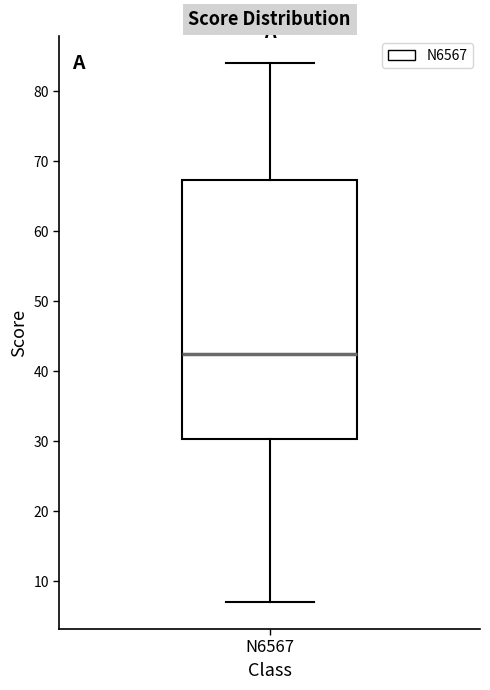

Where does the upper whisker of the box for N6567 end on the y-axis? The values are not printed on the chart, so give them approximately, as read against the axis.

84